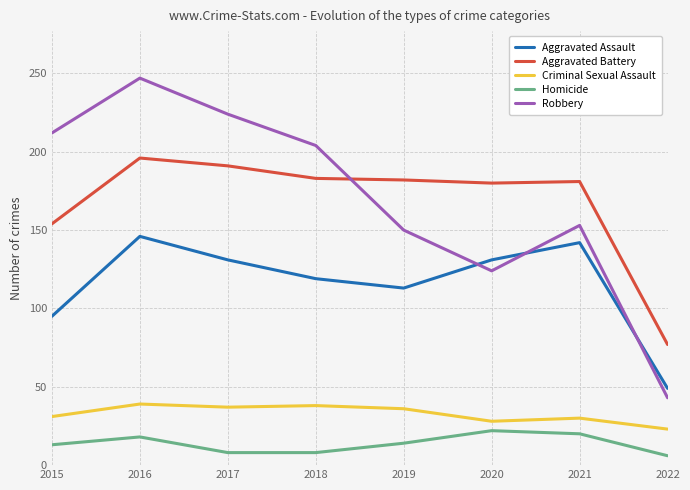

What is the sum of the Aggravated Battery values at 2016 and 2021?

377